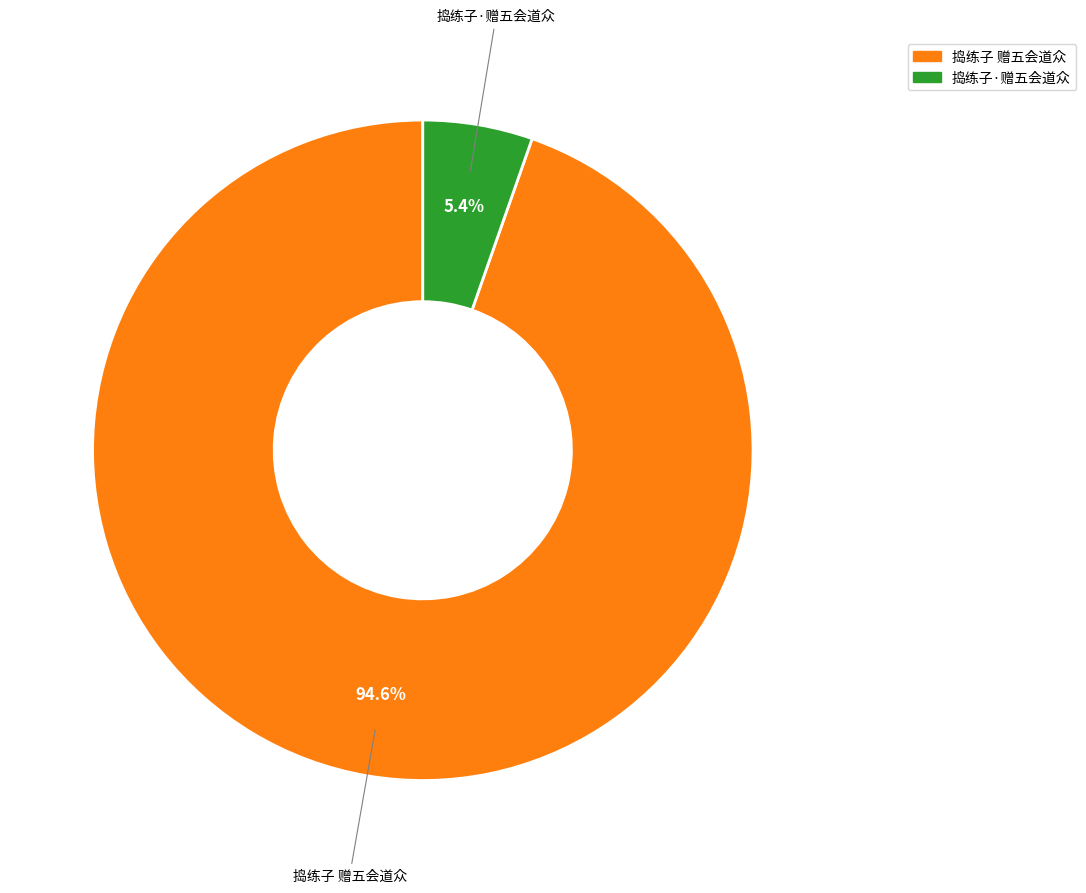

To the nearest percent, what percentage of the pie is 捣练子·赠五会道众?

5%